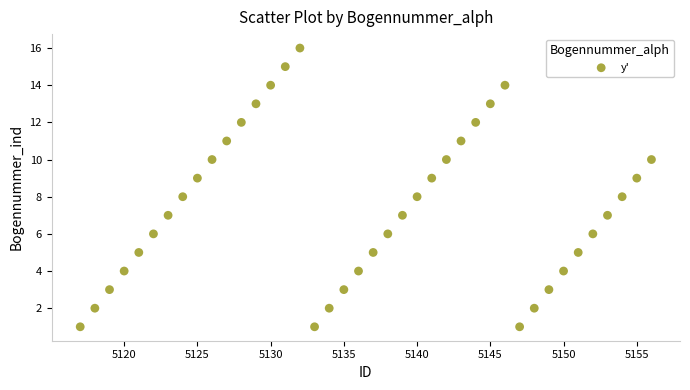

What is the range of Y values (max minus min)?

15